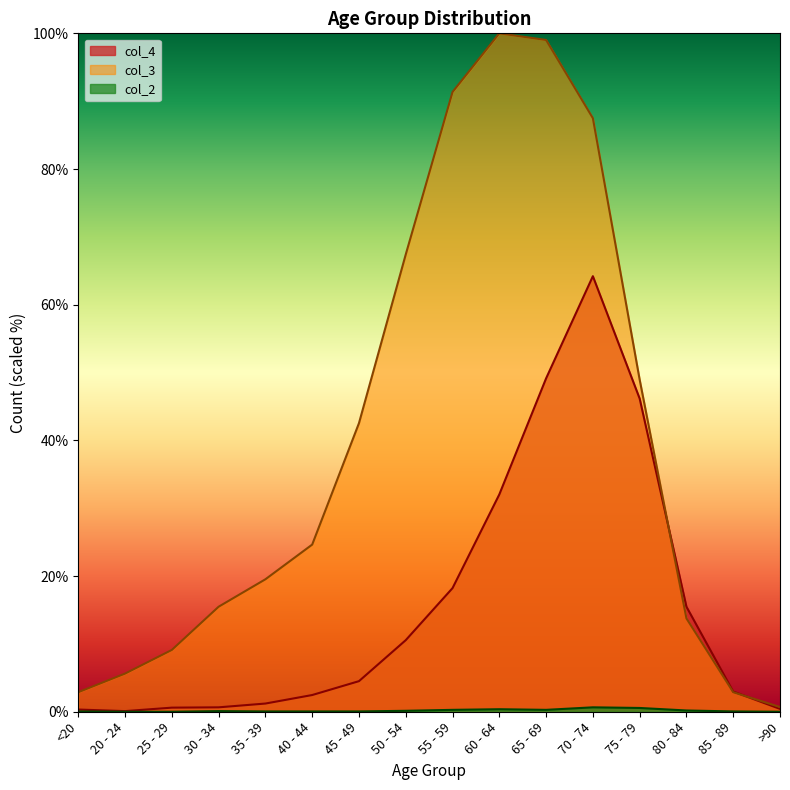

Is the value of col_4 at 55 - 59 greater than the value of col_3 at 85 - 89?

Yes